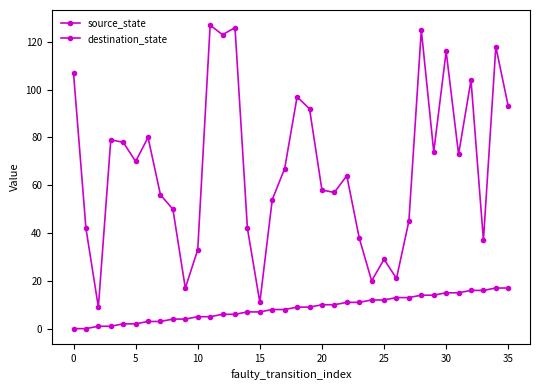

Does the chart display data point markers on the line(s)?

Yes